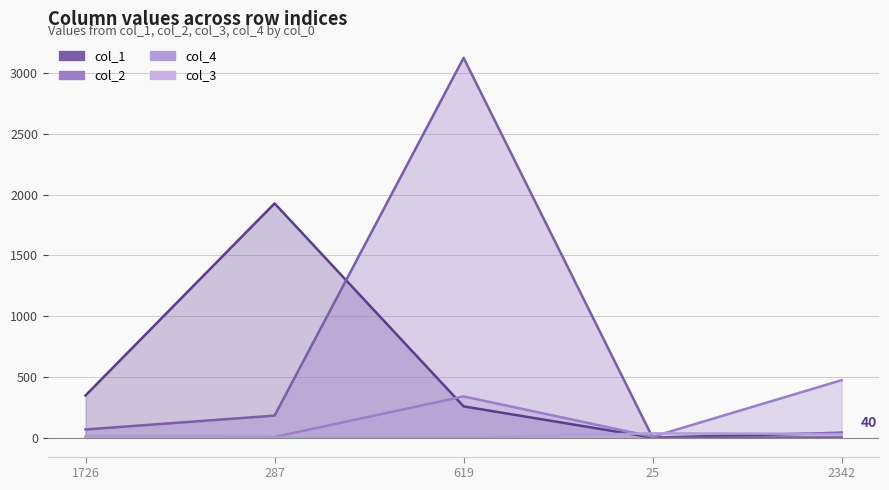

At which category does col_1 reach its first local valley?

25